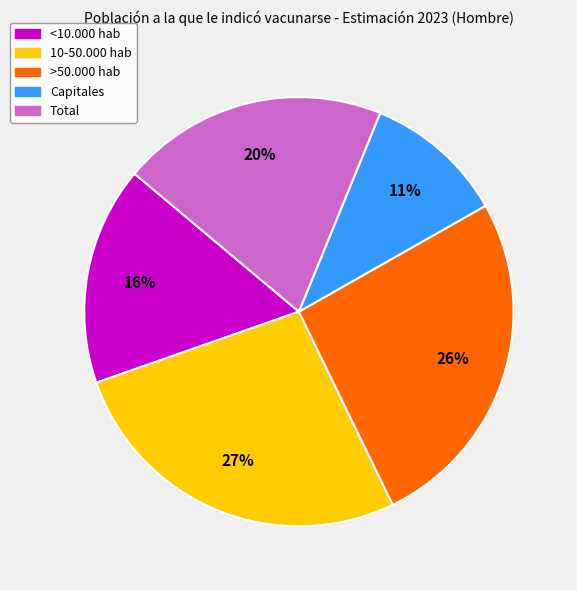

What percentage is the >50.000 hab slice, to the nearest percent?

26%